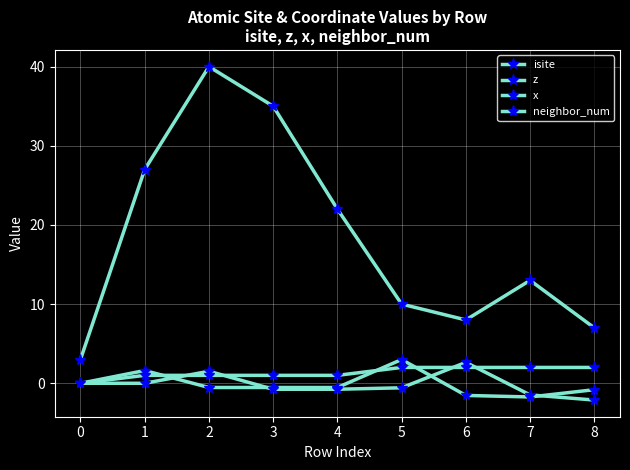

Reading left to right, transcribe all the data shown in this chart.

isite: 3.0	27.0	40.0	35.0	22.0	10.0	8.0	13.0	7.0
z: 0.0	1.6	-0.5	-0.5	-0.5	3.0	-1.5	-1.7	-0.8
x: 0.0	0.0	1.5	-0.8	-0.8	-0.6	2.6	-1.5	-2.1
neighbor_num: 0.0	1.0	1.0	1.0	1.0	2.0	2.0	2.0	2.0